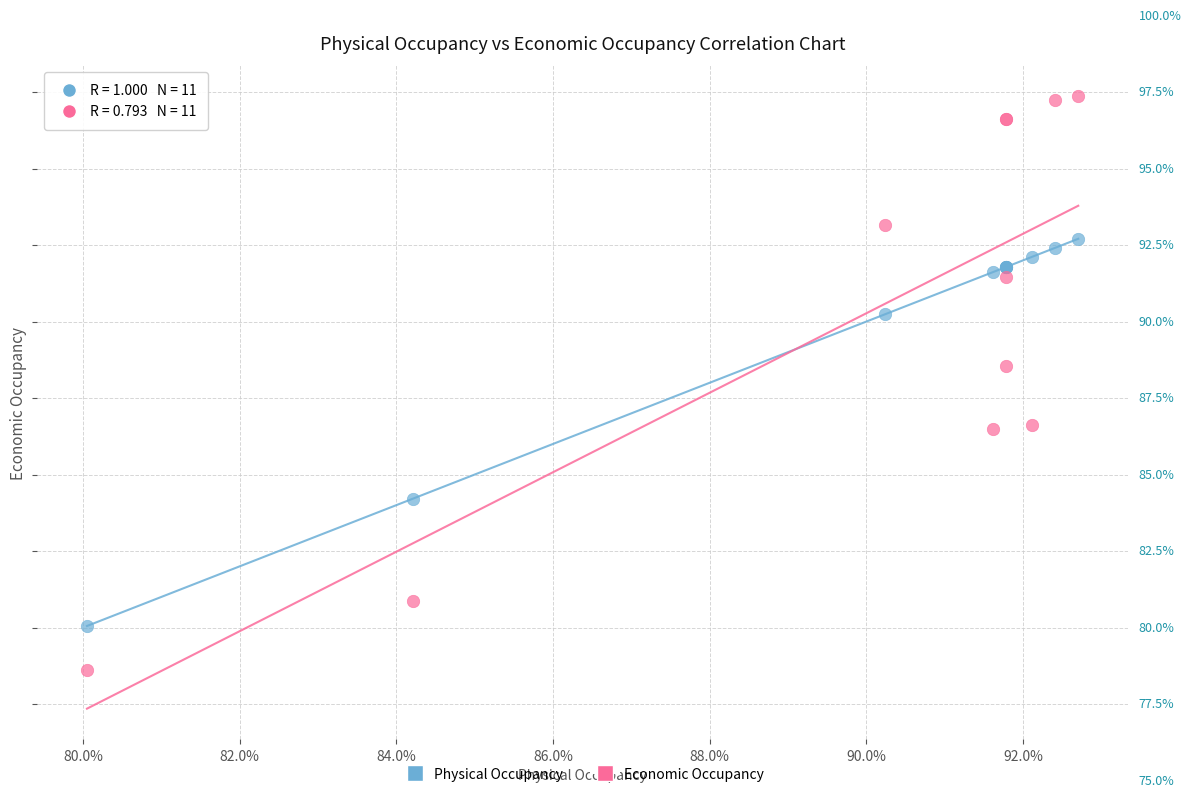

What are all the series names shown in the legend?

Physical Occupancy, Economic Occupancy